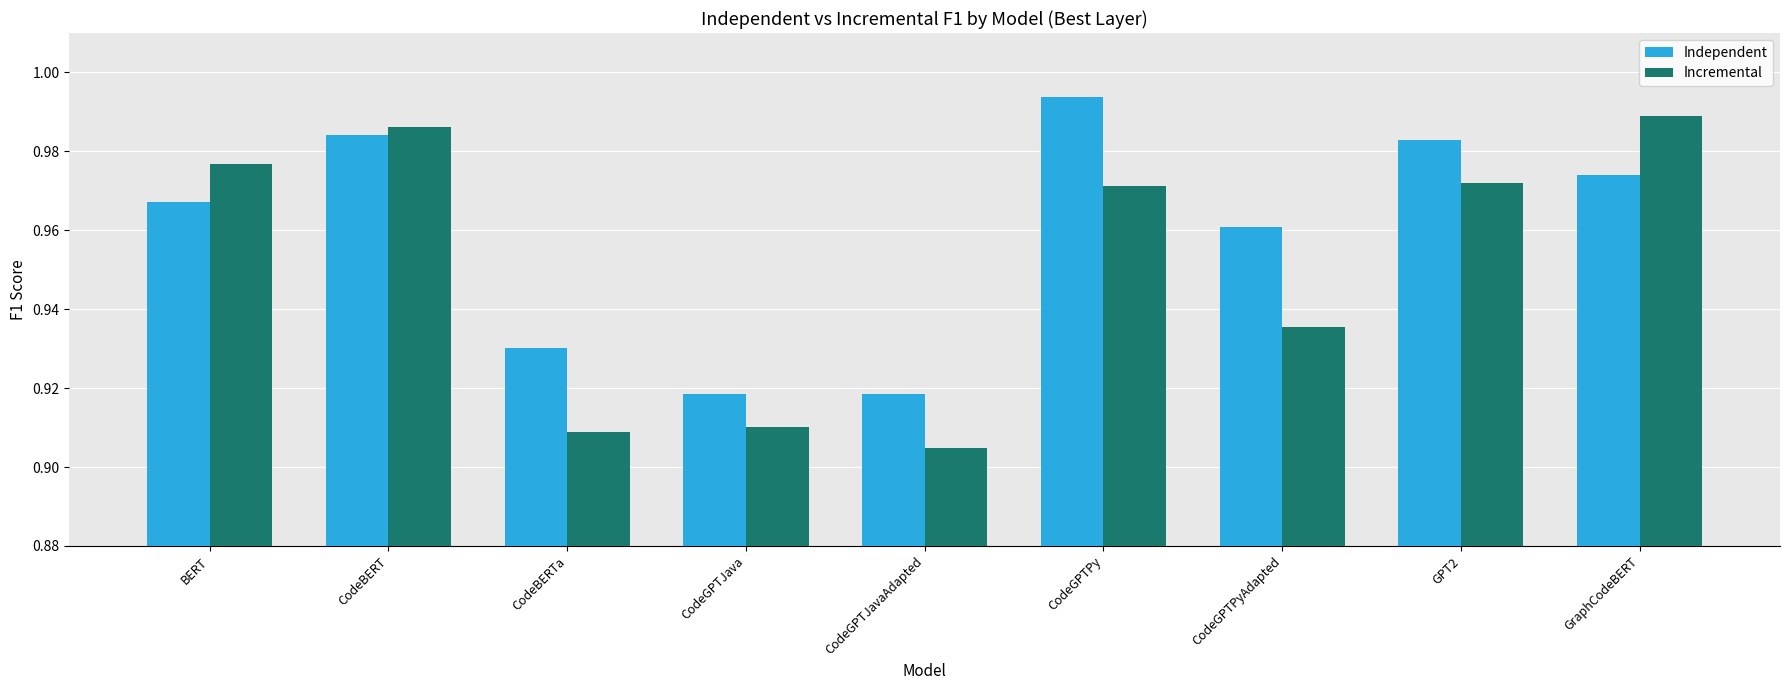

What is the sum of the Incremental values at GraphCodeBERT and CodeGPTPyAdapted?

1.9